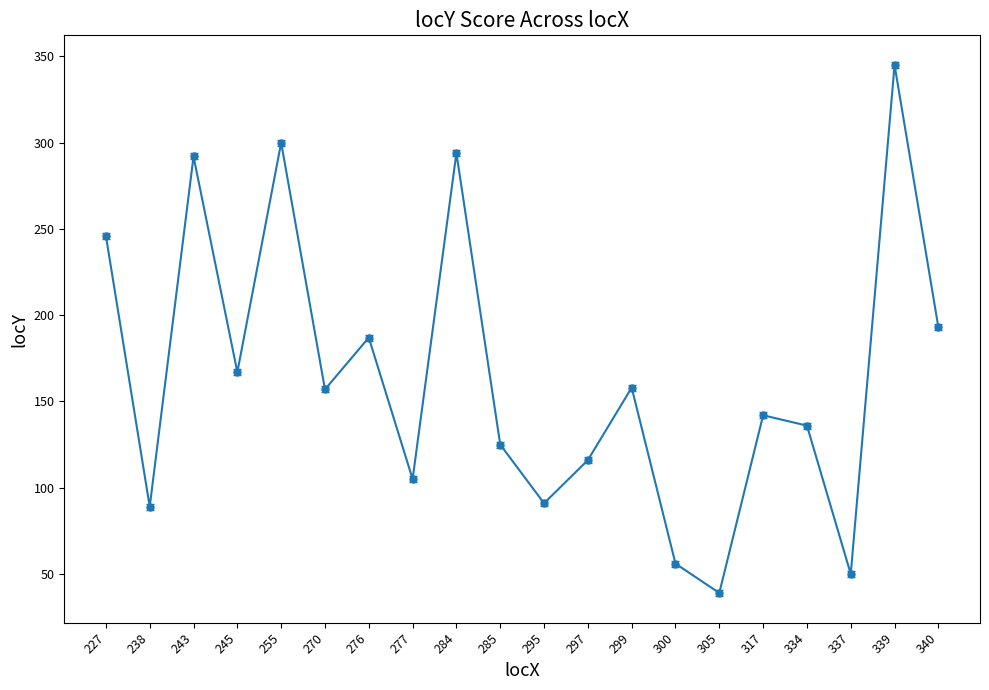

What is the approximate value at 340, to the nearest 5?

195